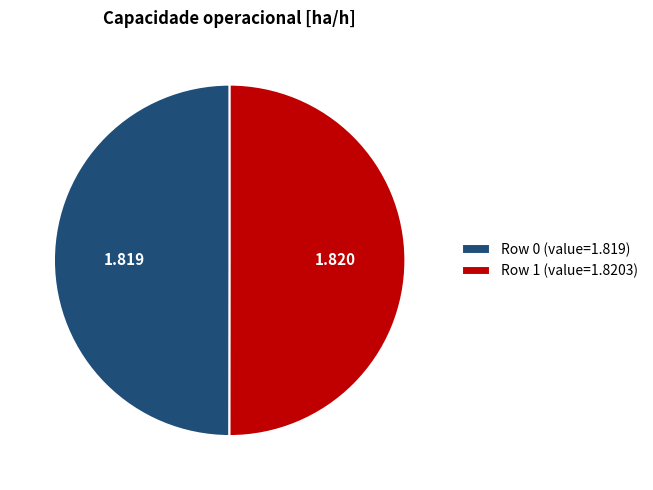

To the nearest percent, what is the combined percentage of Row 1 and Row 0?

100%